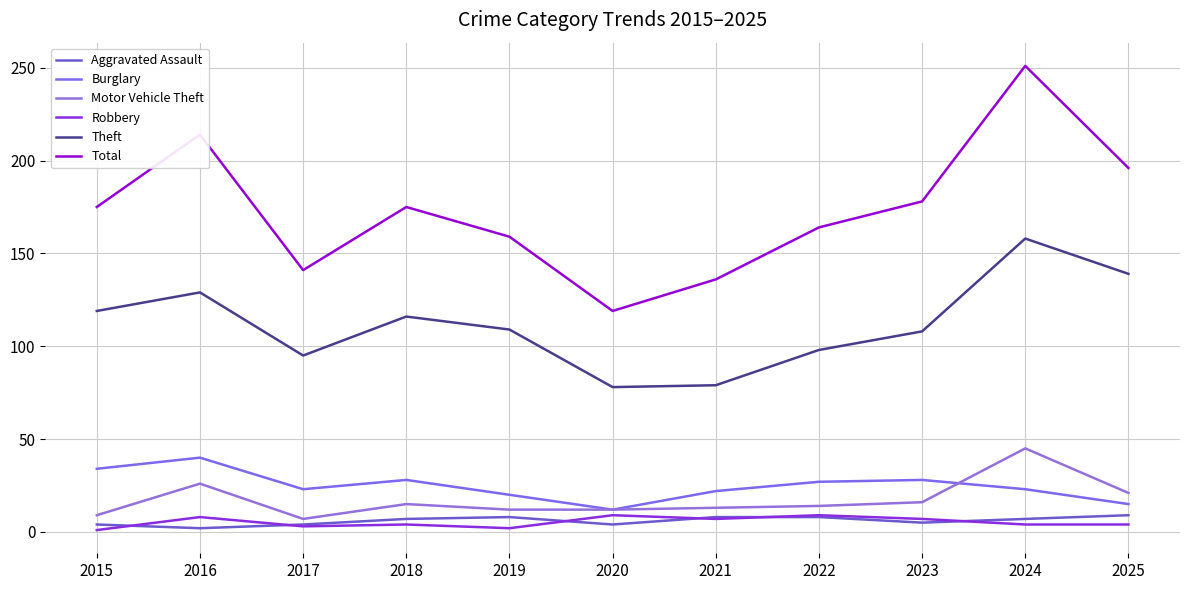

Between 2016 and 2023, which series saw the biggest shift?

Total